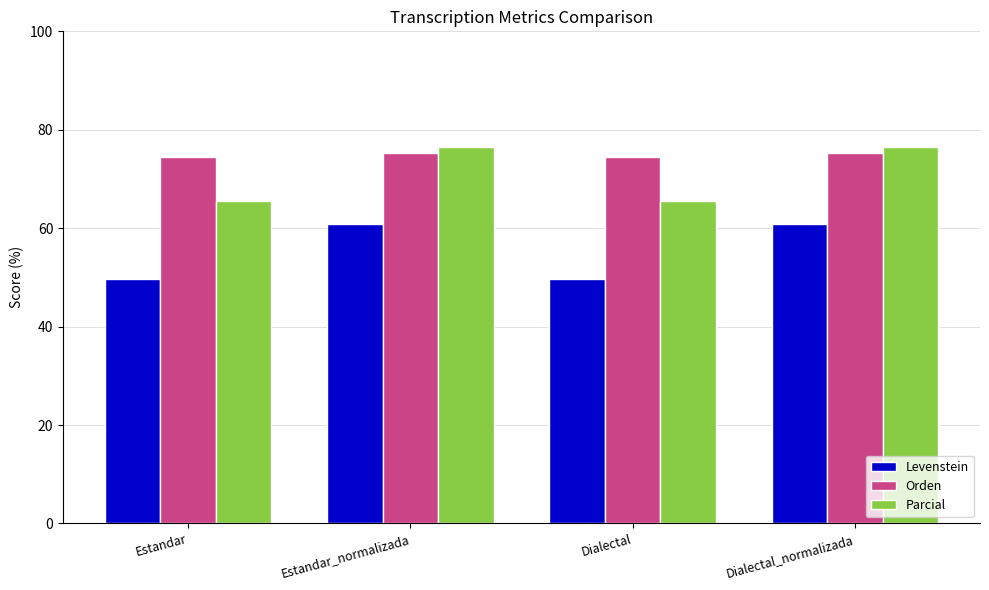

True or false: Orden has a value of 40.7 at Dialectal_normalizada.

False